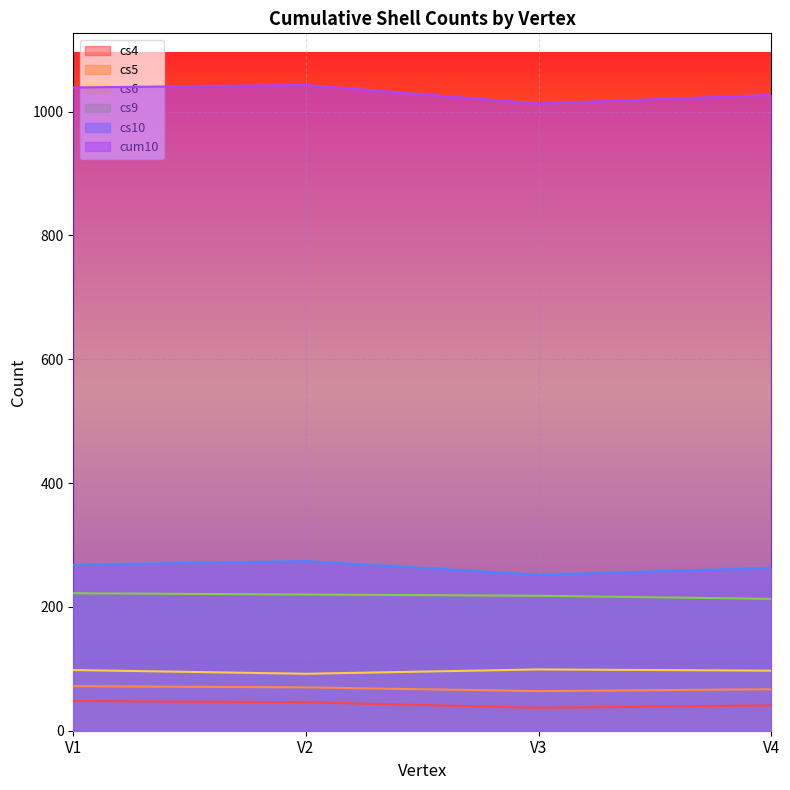

What are all the series names shown in the legend?

cs4, cs5, cs6, cs9, cs10, cum10